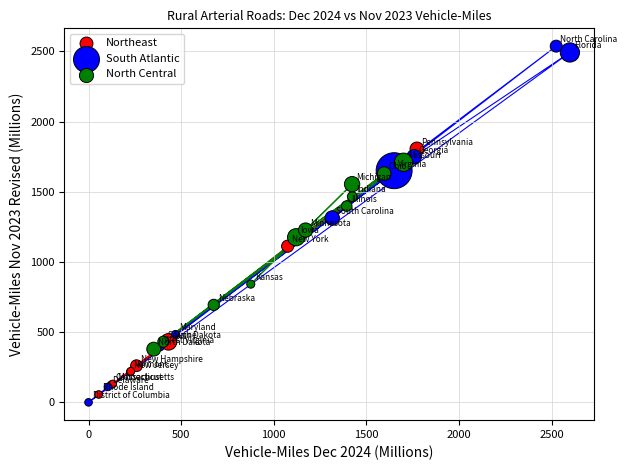

What are all the series names shown in the legend?

Northeast, South Atlantic, North Central